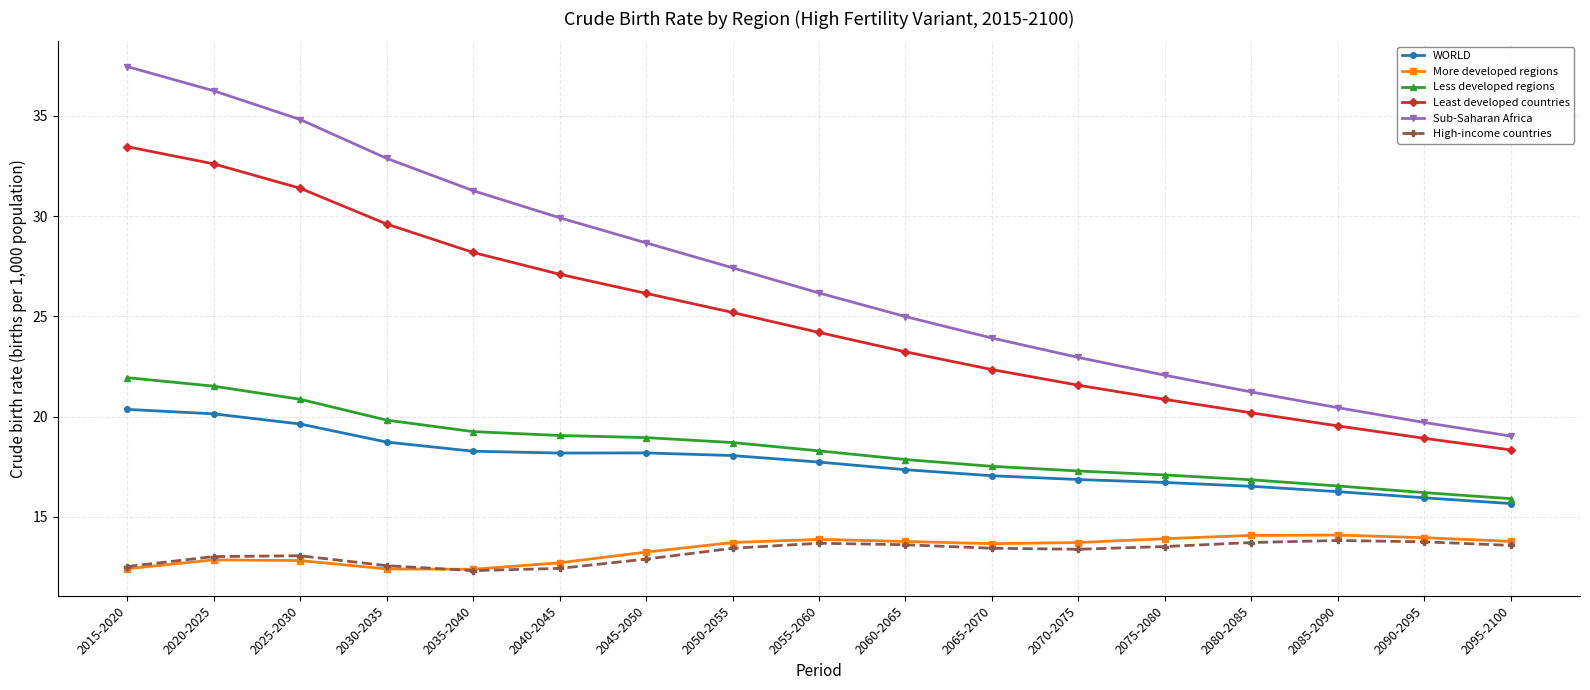

What is the difference between the maximum and minimum values in the Least developed countries series?

15.1